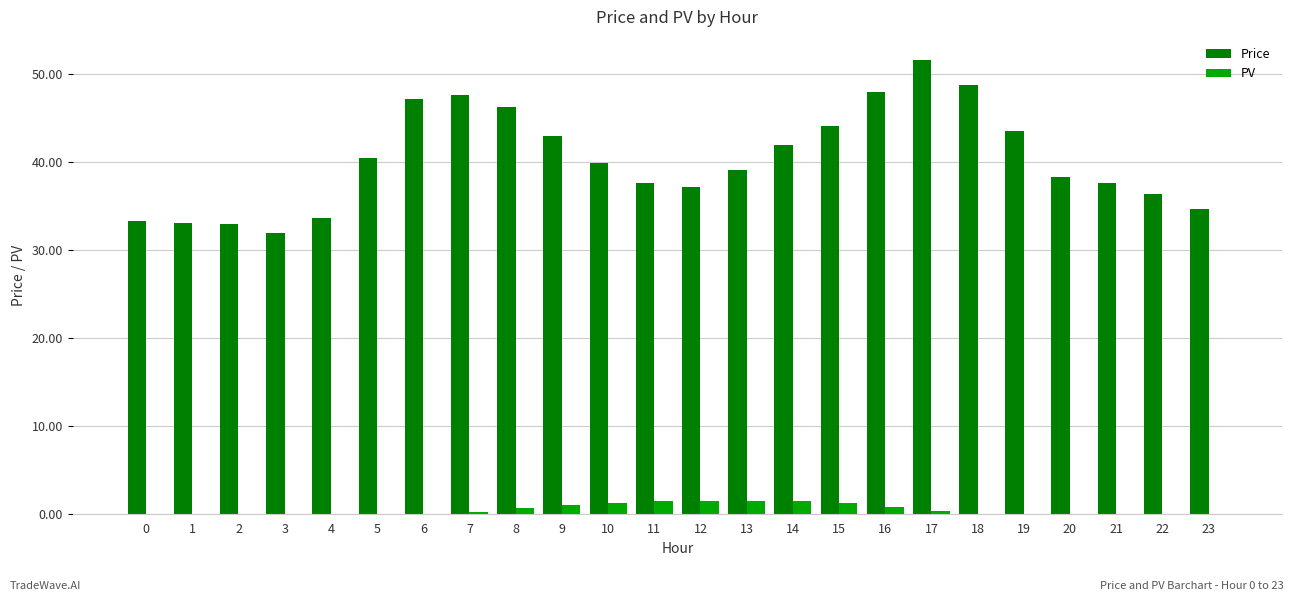

The value of Price at 12 is 37.1. True or false?

True